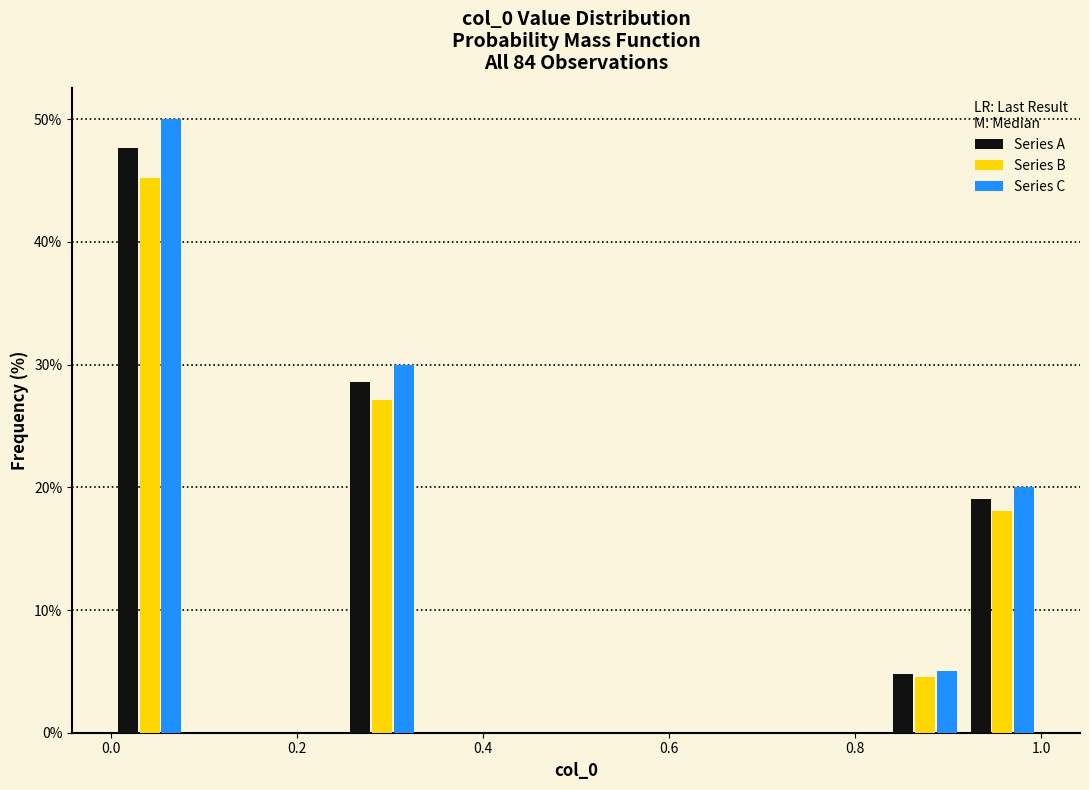

In the Series C series, which range on the x-axis has the tallest bar?

0.00 to 0.08